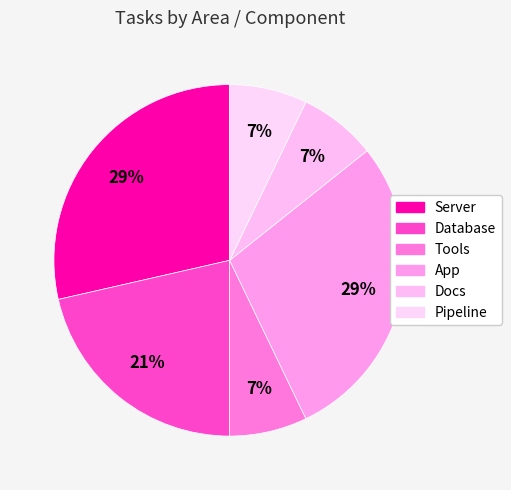

The Database slice represents 21% of the pie. True or false?

True